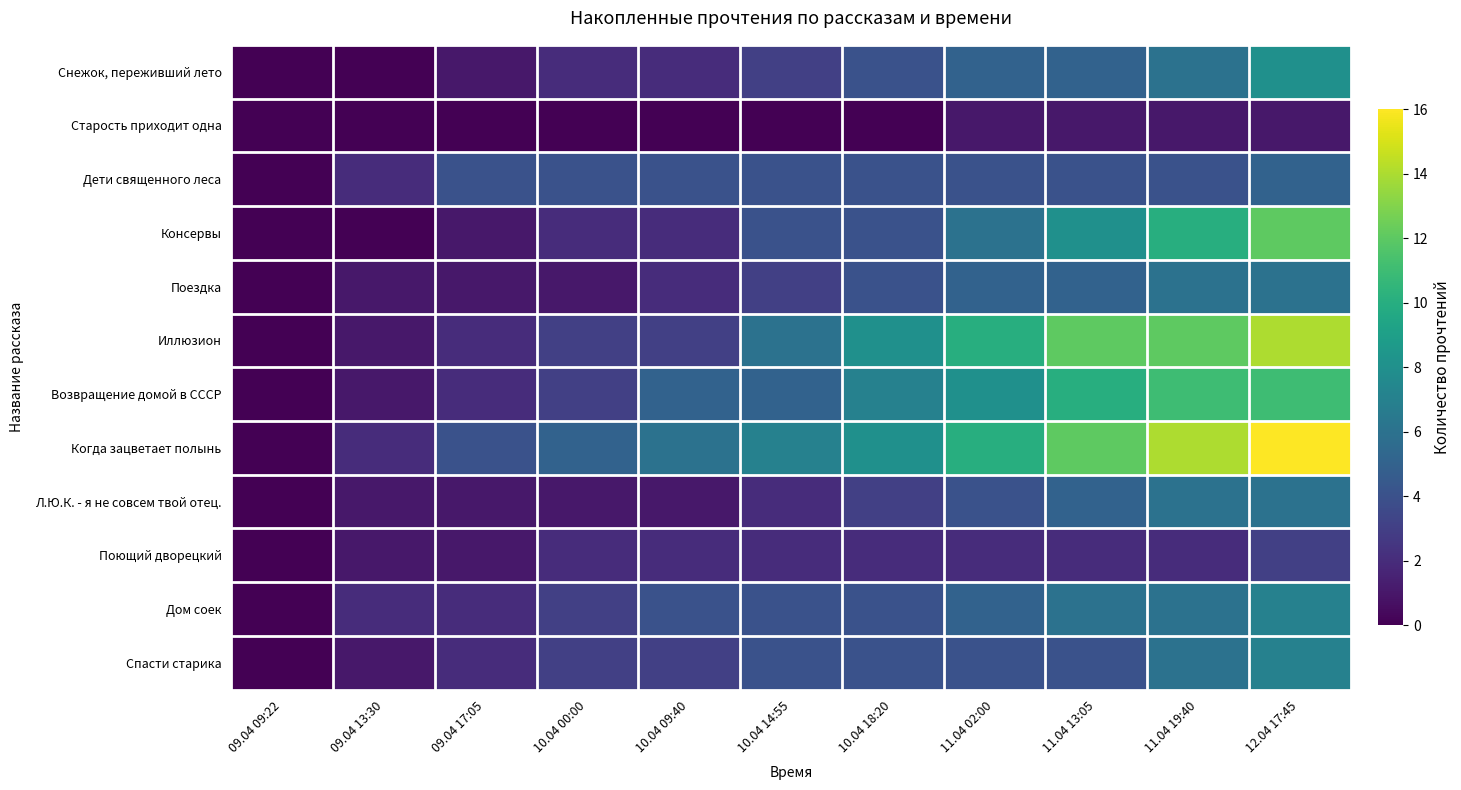

Reading left to right, extract all data points from this chart.

Снежок, переживший лето: 09.04 09:22=0	09.04 13:30=0	09.04 17:05=1	10.04 00:00=2	10.04 09:40=2	10.04 14:55=3	10.04 18:20=4	11.04 02:00=5	11.04 13:05=5	11.04 19:40=6	12.04 17:45=8
Старость приходит одна: 09.04 09:22=0	09.04 13:30=0	09.04 17:05=0	10.04 00:00=0	10.04 09:40=0	10.04 14:55=0	10.04 18:20=0	11.04 02:00=1	11.04 13:05=1	11.04 19:40=1	12.04 17:45=1
Дети священного леса: 09.04 09:22=0	09.04 13:30=2	09.04 17:05=4	10.04 00:00=4	10.04 09:40=4	10.04 14:55=4	10.04 18:20=4	11.04 02:00=4	11.04 13:05=4	11.04 19:40=4	12.04 17:45=5
Консервы: 09.04 09:22=0	09.04 13:30=0	09.04 17:05=1	10.04 00:00=2	10.04 09:40=2	10.04 14:55=4	10.04 18:20=4	11.04 02:00=6	11.04 13:05=8	11.04 19:40=10	12.04 17:45=12
Поездка: 09.04 09:22=0	09.04 13:30=1	09.04 17:05=1	10.04 00:00=1	10.04 09:40=2	10.04 14:55=3	10.04 18:20=4	11.04 02:00=5	11.04 13:05=5	11.04 19:40=6	12.04 17:45=6
Иллюзион: 09.04 09:22=0	09.04 13:30=1	09.04 17:05=2	10.04 00:00=3	10.04 09:40=3	10.04 14:55=6	10.04 18:20=8	11.04 02:00=10	11.04 13:05=12	11.04 19:40=12	12.04 17:45=14
Возвращение домой в СССР: 09.04 09:22=0	09.04 13:30=1	09.04 17:05=2	10.04 00:00=3	10.04 09:40=5	10.04 14:55=5	10.04 18:20=7	11.04 02:00=8	11.04 13:05=10	11.04 19:40=11	12.04 17:45=11
Когда зацветает полынь: 09.04 09:22=0	09.04 13:30=2	09.04 17:05=4	10.04 00:00=5	10.04 09:40=6	10.04 14:55=7	10.04 18:20=8	11.04 02:00=10	11.04 13:05=12	11.04 19:40=14	12.04 17:45=16
Л.Ю.К. - я не совсем твой отец.: 09.04 09:22=0	09.04 13:30=1	09.04 17:05=1	10.04 00:00=1	10.04 09:40=1	10.04 14:55=2	10.04 18:20=3	11.04 02:00=4	11.04 13:05=5	11.04 19:40=6	12.04 17:45=6
Поющий дворецкий: 09.04 09:22=0	09.04 13:30=1	09.04 17:05=1	10.04 00:00=2	10.04 09:40=2	10.04 14:55=2	10.04 18:20=2	11.04 02:00=2	11.04 13:05=2	11.04 19:40=2	12.04 17:45=3
Дом соек: 09.04 09:22=0	09.04 13:30=2	09.04 17:05=2	10.04 00:00=3	10.04 09:40=4	10.04 14:55=4	10.04 18:20=4	11.04 02:00=5	11.04 13:05=6	11.04 19:40=6	12.04 17:45=7
Спасти старика: 09.04 09:22=0	09.04 13:30=1	09.04 17:05=2	10.04 00:00=3	10.04 09:40=3	10.04 14:55=4	10.04 18:20=4	11.04 02:00=4	11.04 13:05=4	11.04 19:40=6	12.04 17:45=7